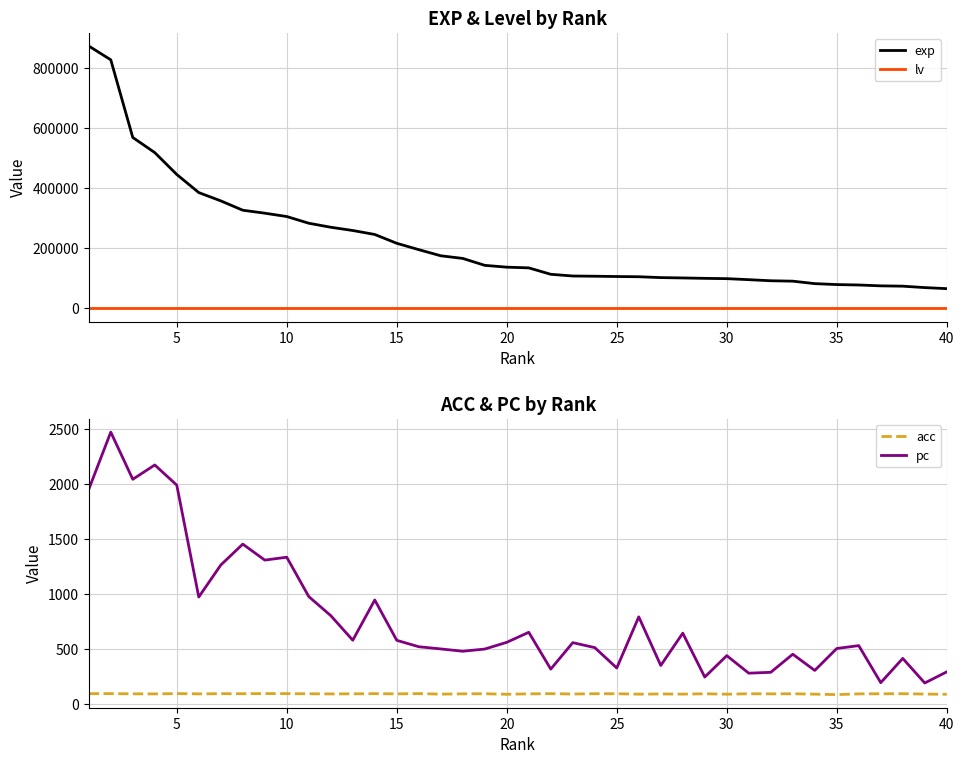

True or false: exp and lv intersect in this chart.

False